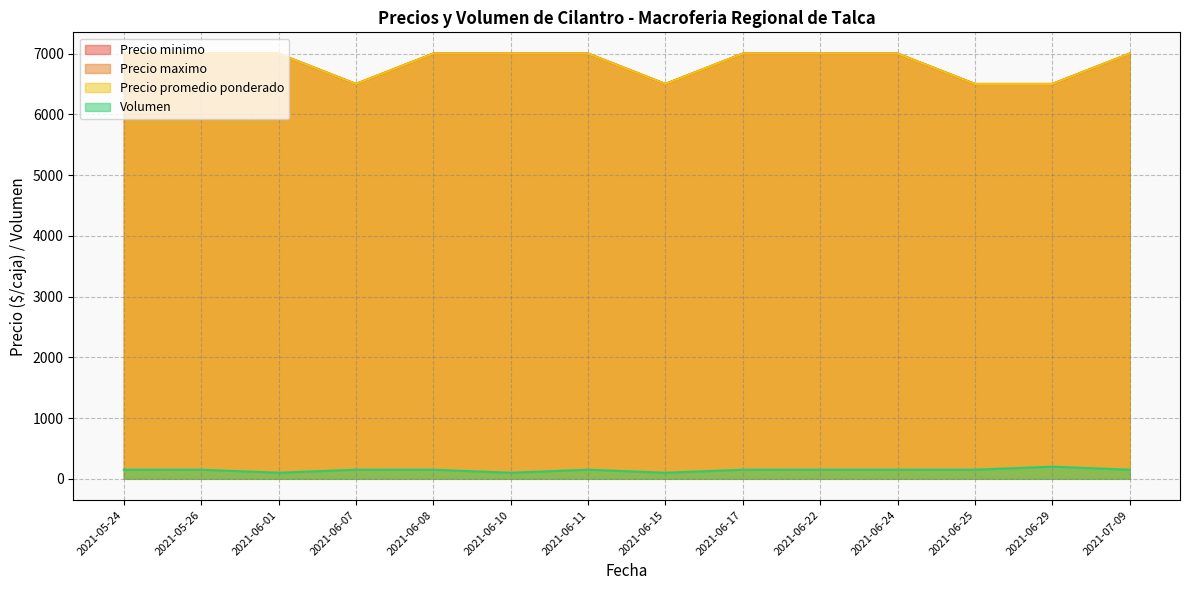

True or false: Volumen has a value of 150 at 2021-06-08.

True